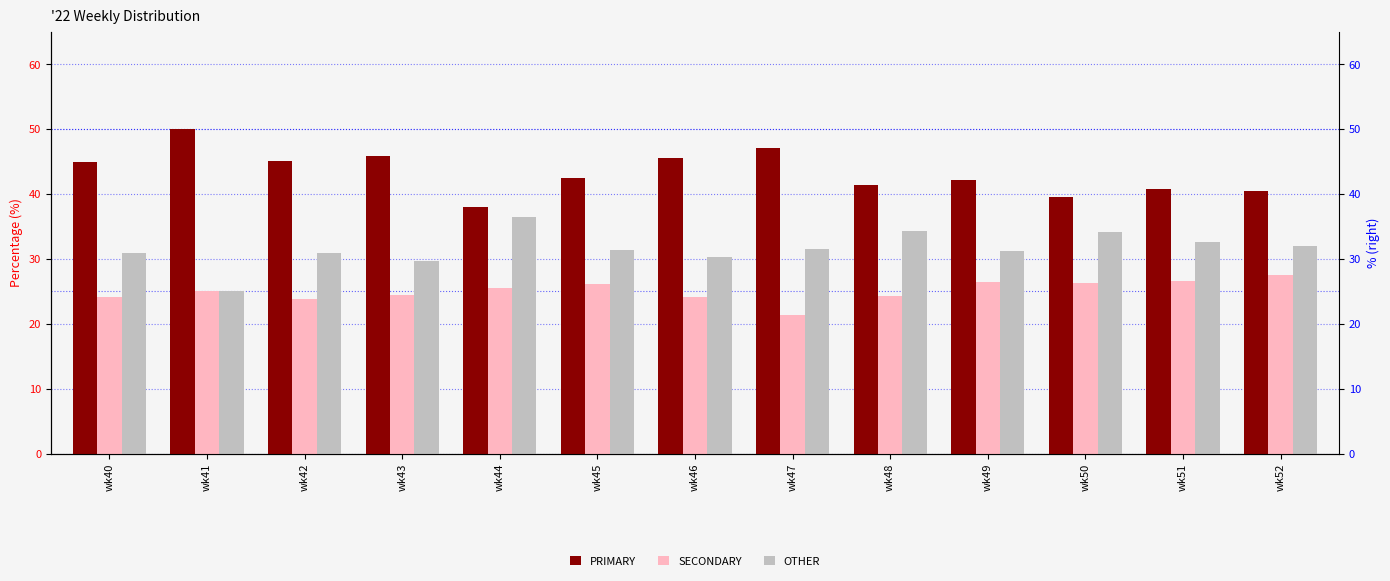

How many series are shown in this chart?

3